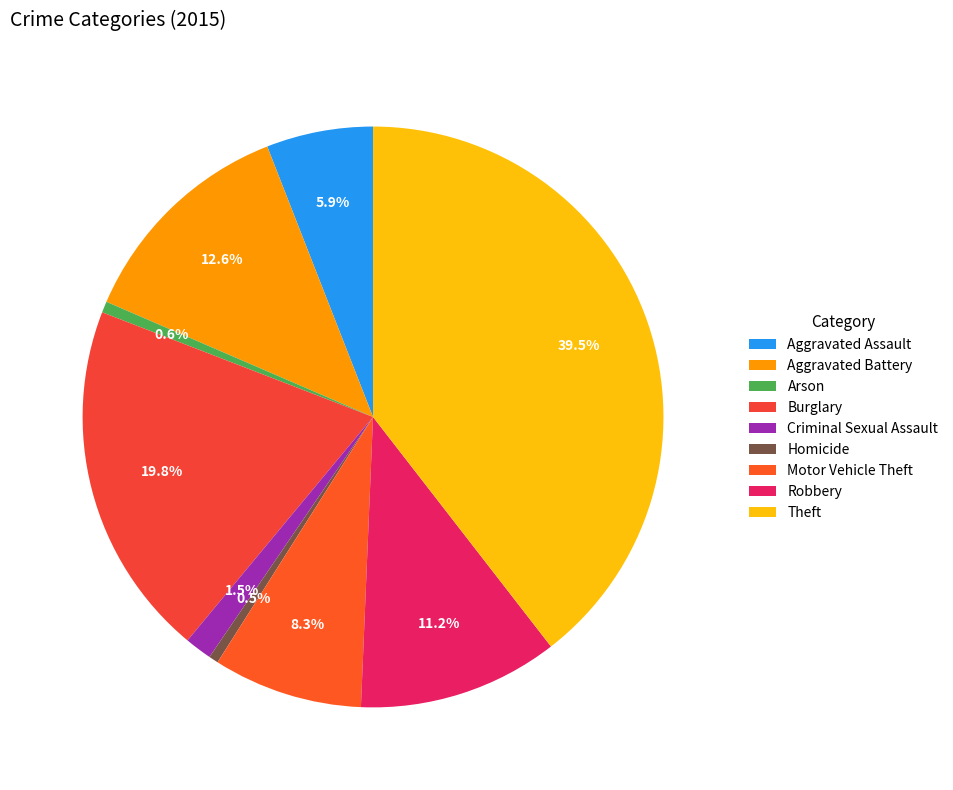

What is the total percentage of Burglary and Aggravated Assault?

25.8%